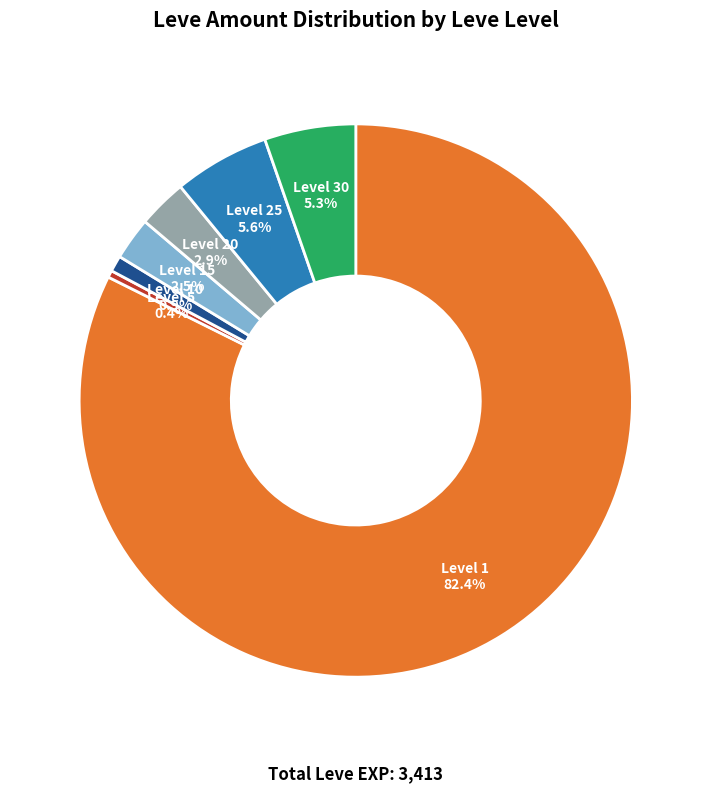

Does any single category account for the majority?

Yes